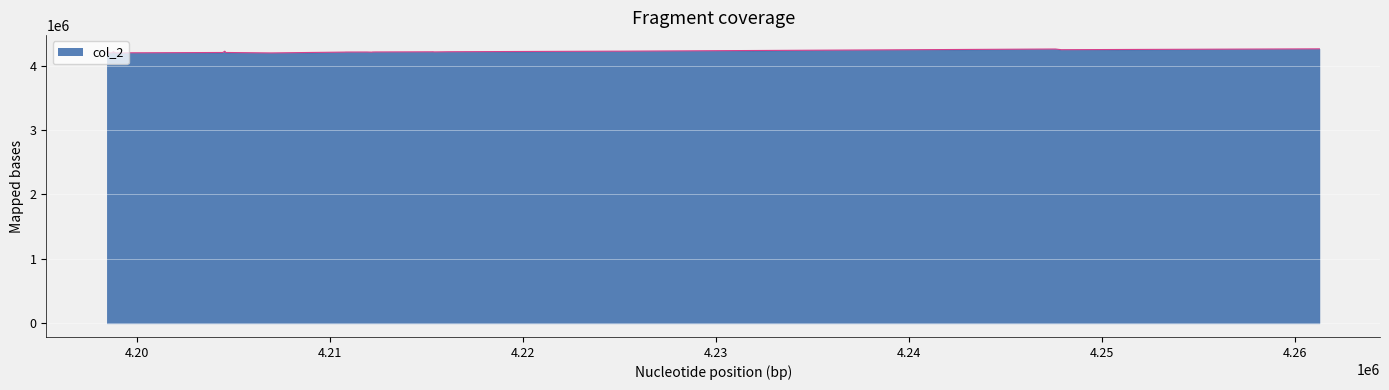

What is the greatest value displayed?

4261296